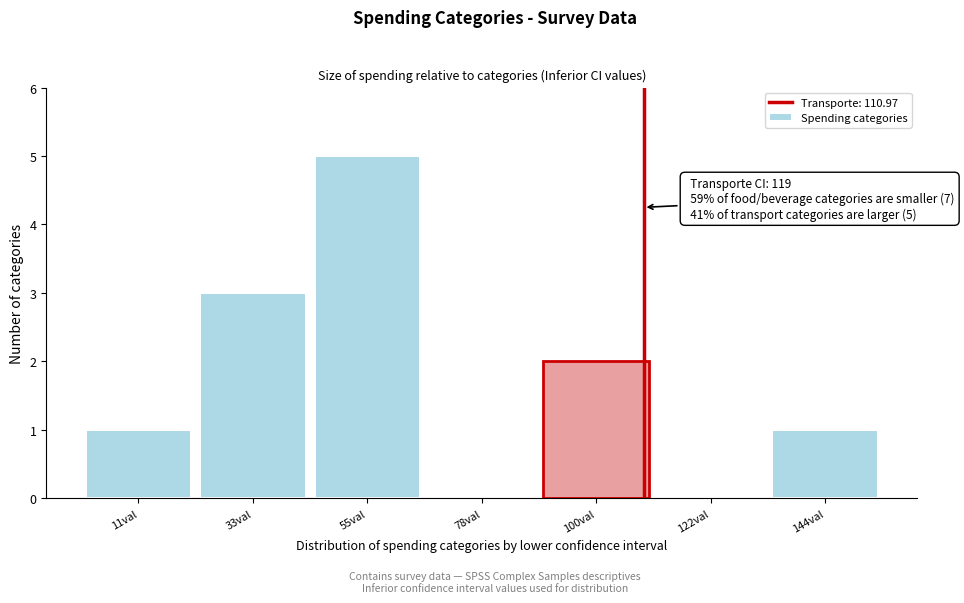

Reading left to right, list all the values displayed in this chart.

11val=1	33val=3	55val=5	78val=0	100val=2	122val=0	144val=1